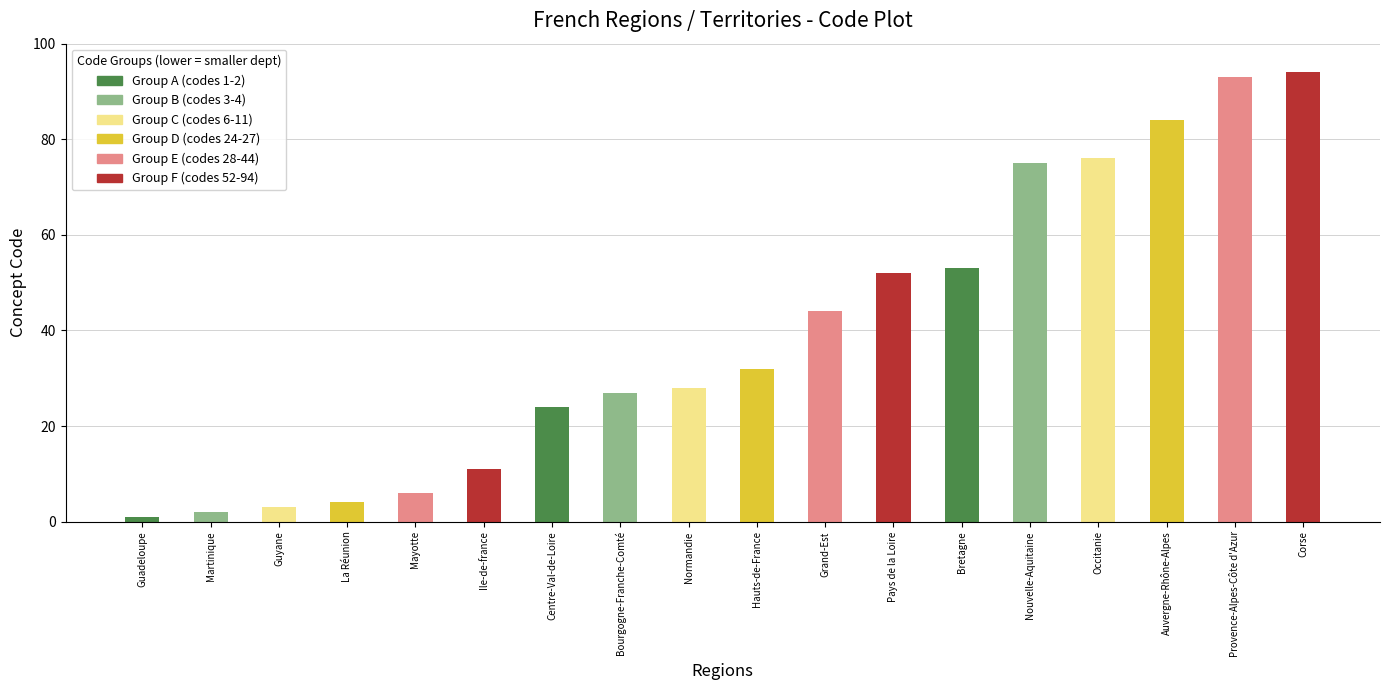

Is it true that the value at Bretagne is 53?

True